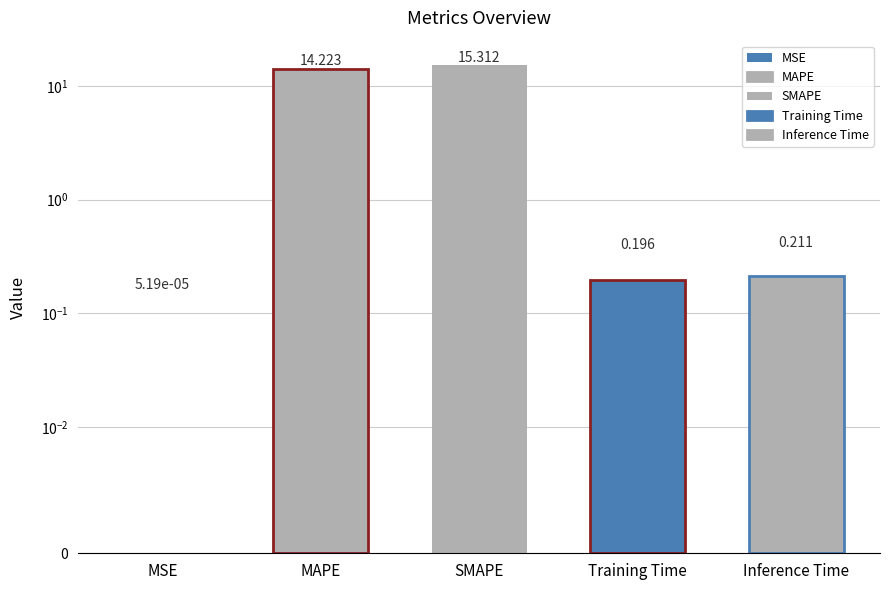

What position from the right is MAPE?

4